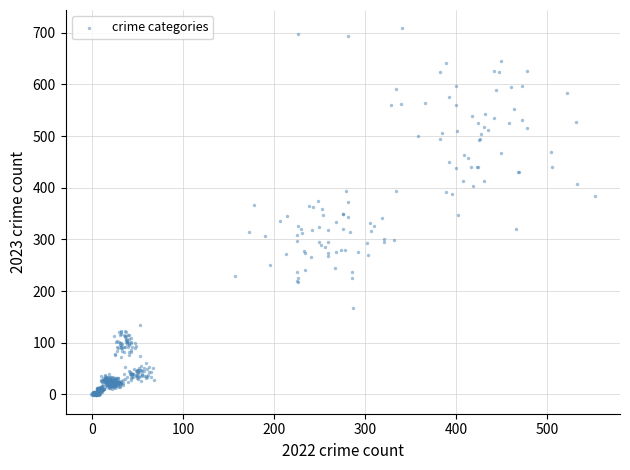

What is the range of Y values (max minus min)?

710.7